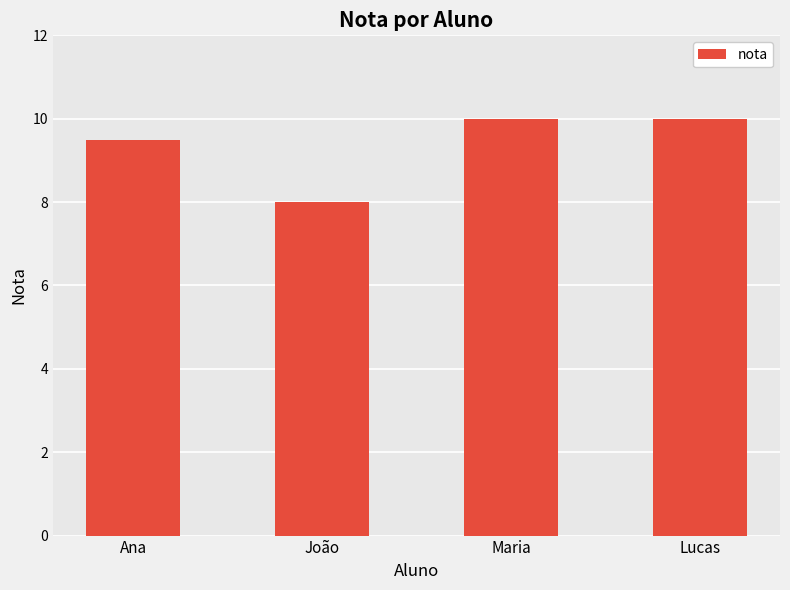

How many values are below 10?

2